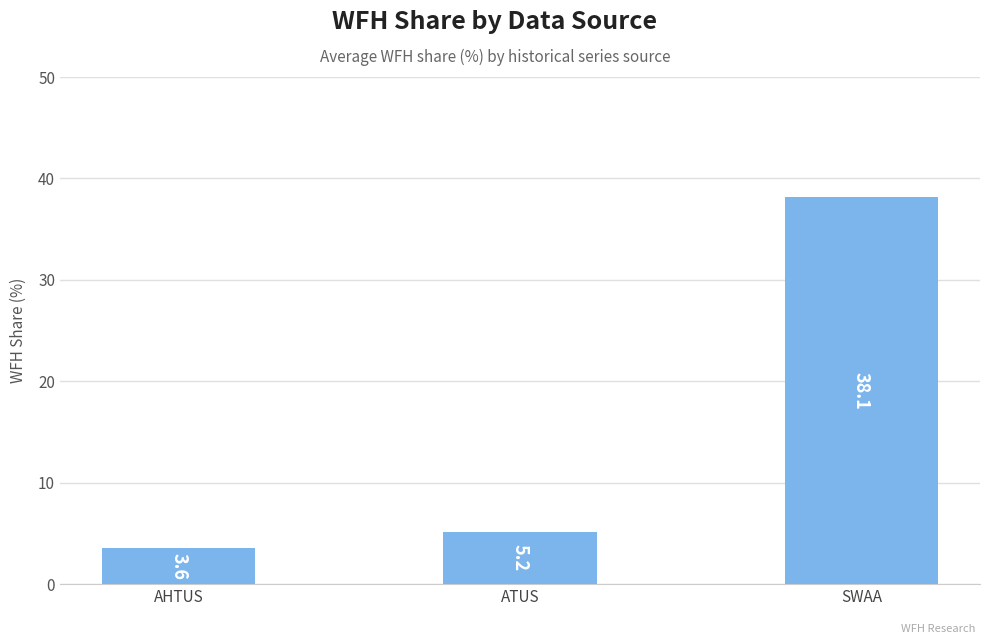

What is the value of the 3rd bar from the left?

38.1